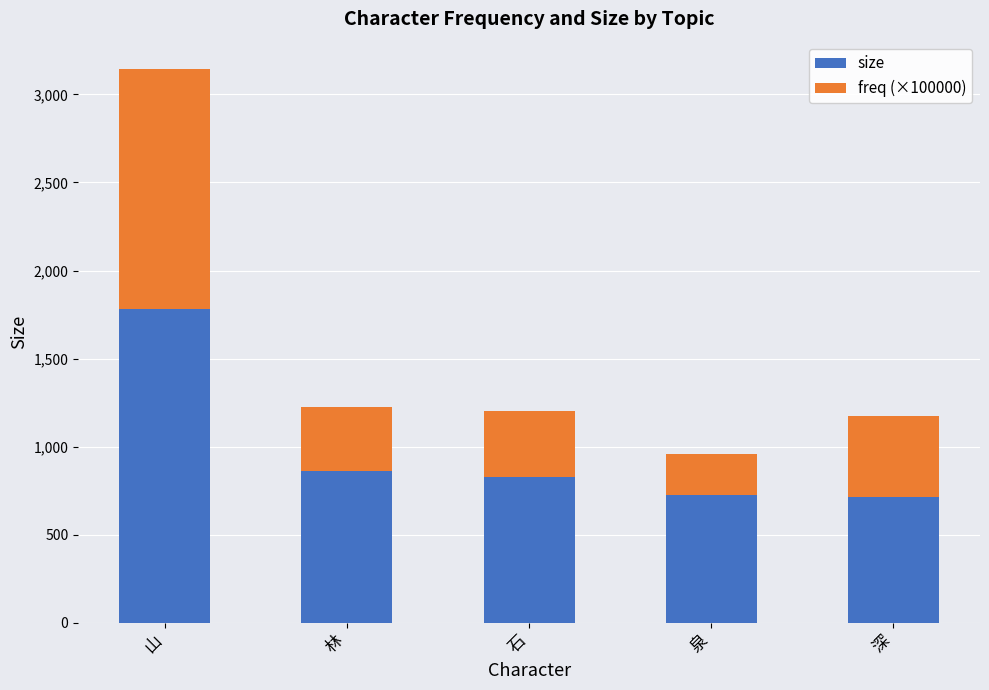

What is the total value across all series at 泉?

957.5